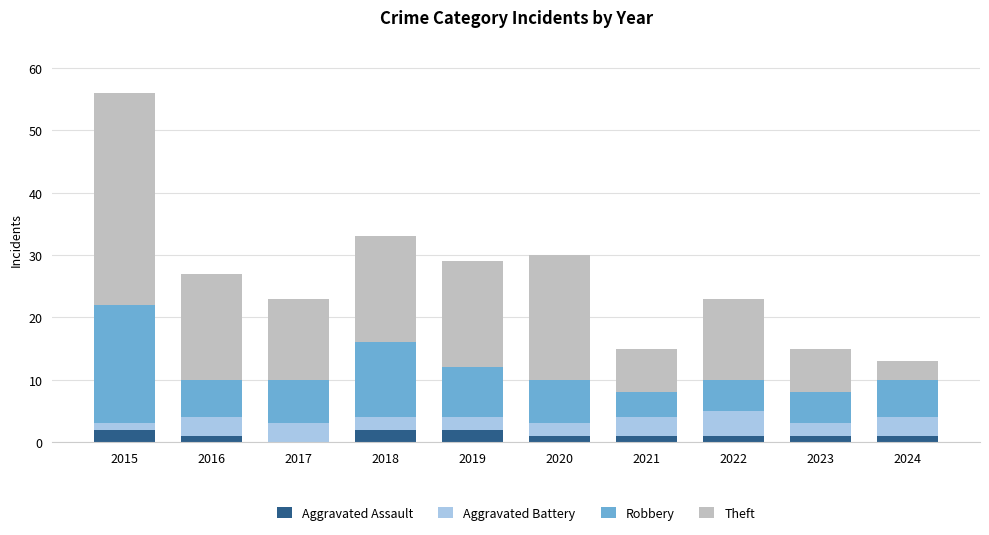

At which category is the sum across all series the highest?

2015